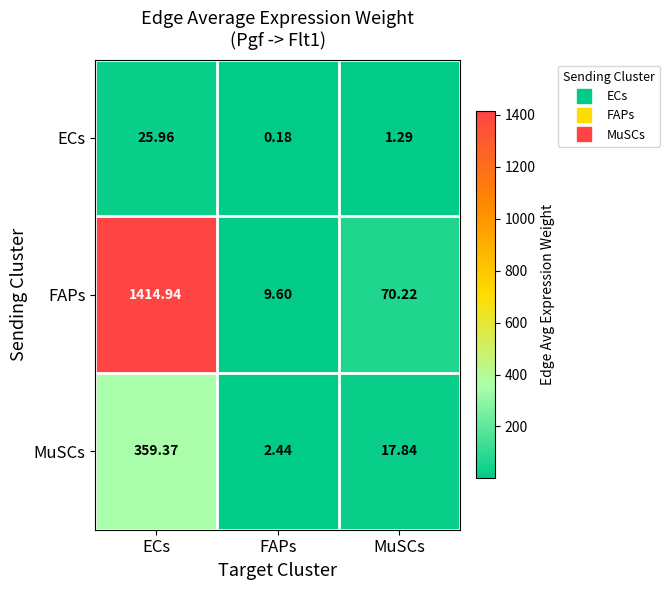

At which label is FAPs closest to 712?

MuSCs